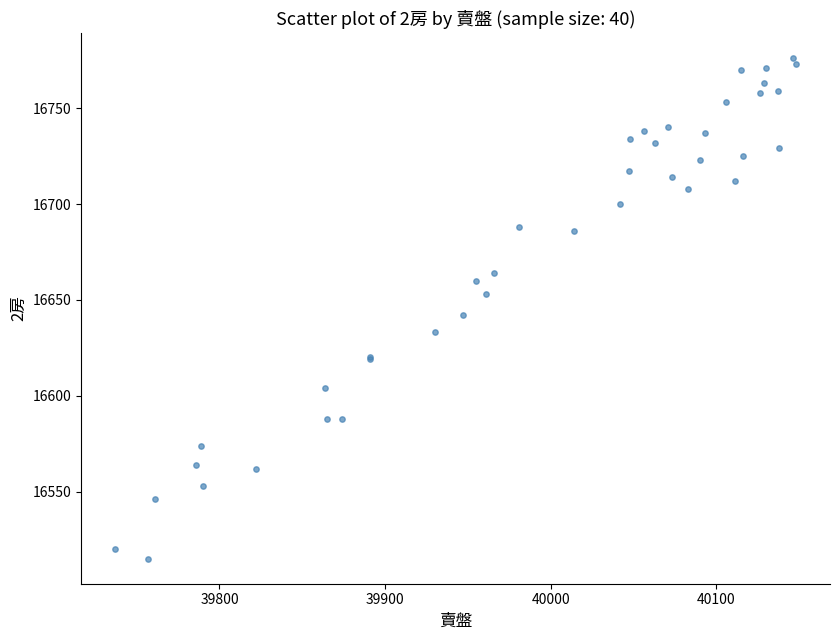

What Y value in the scatter plot is closest to 16645?

16642